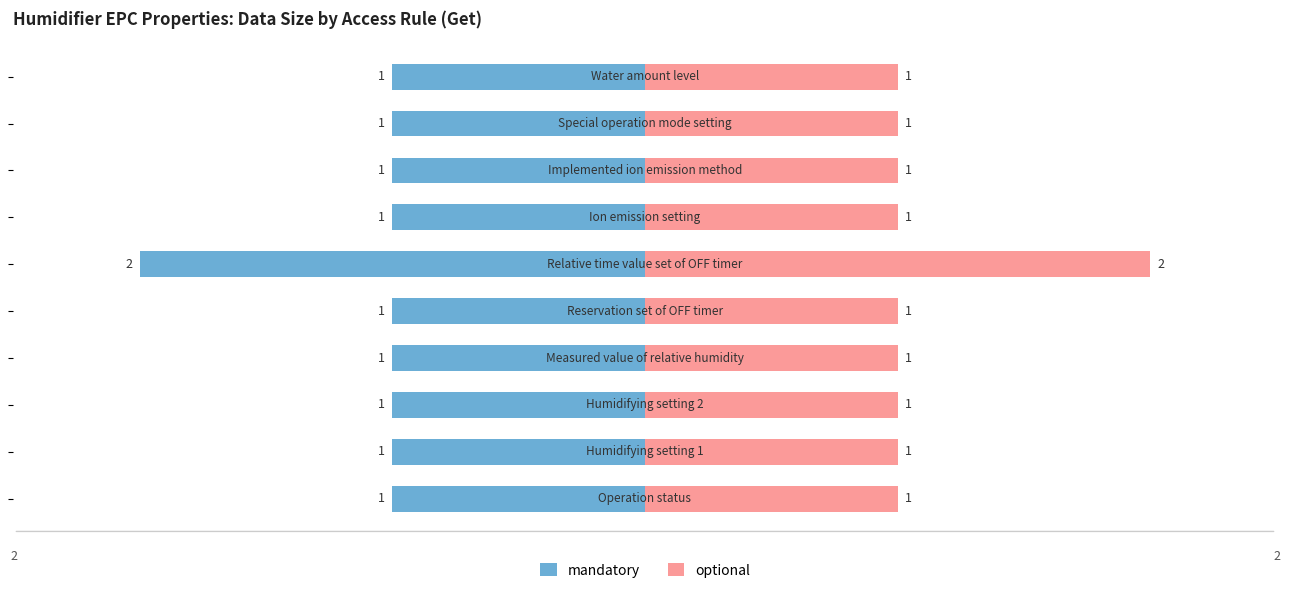

What are all the series names shown in the legend?

mandatory, optional